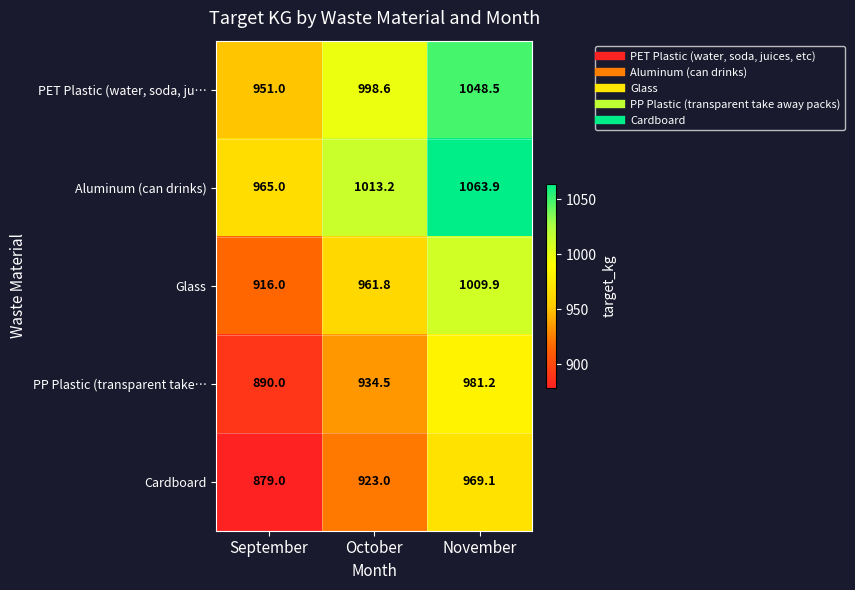

Where is PET Plastic (water, soda, ju… nearest to the value 999?

October